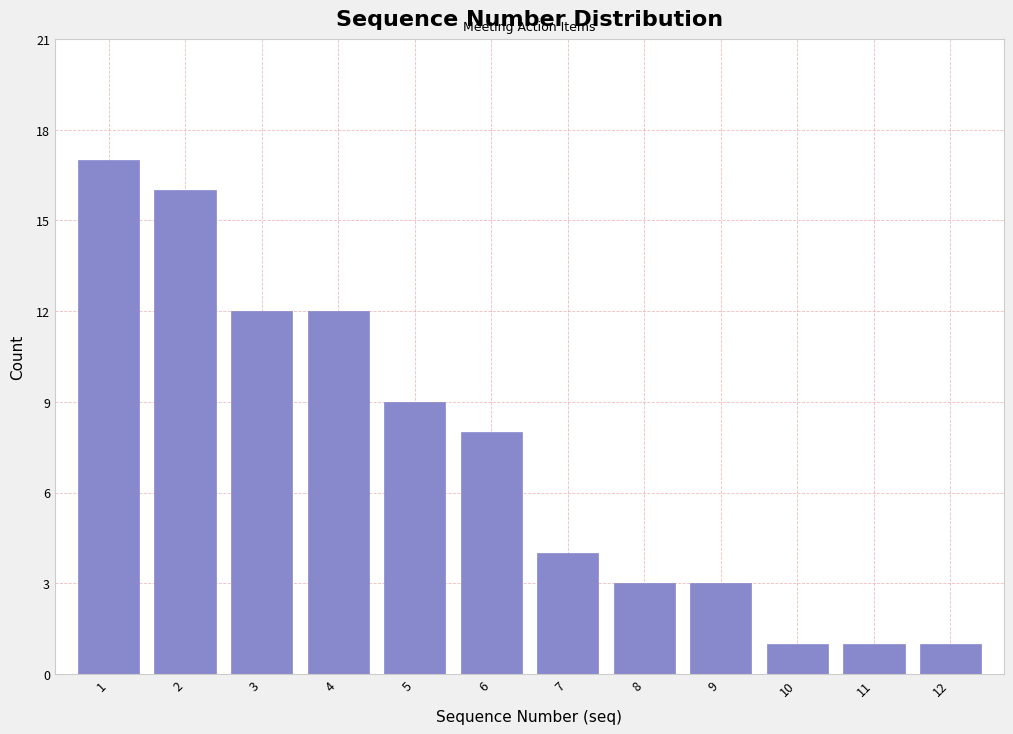

Over which range of the x-axis is the bar tallest?

0.5 to 1.5